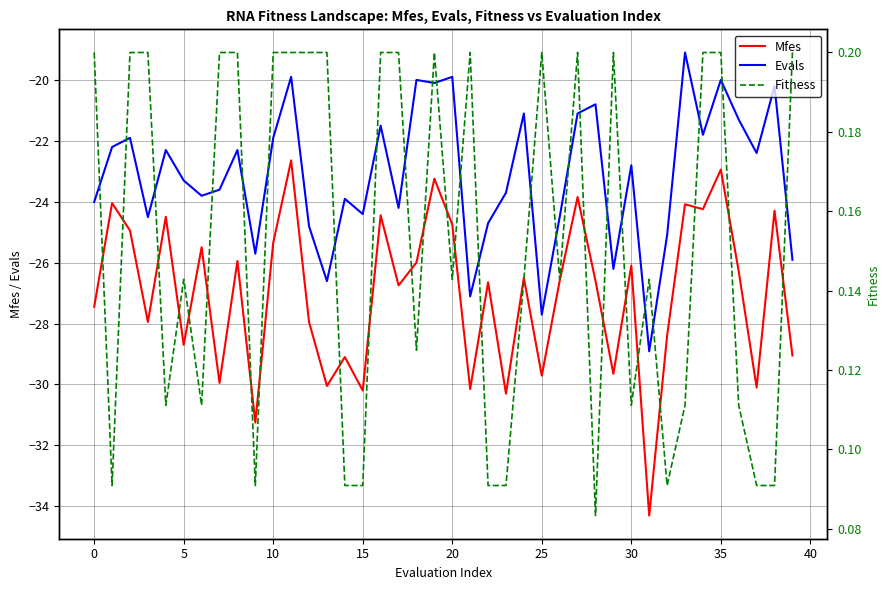

How many lines are shown in the chart?

3